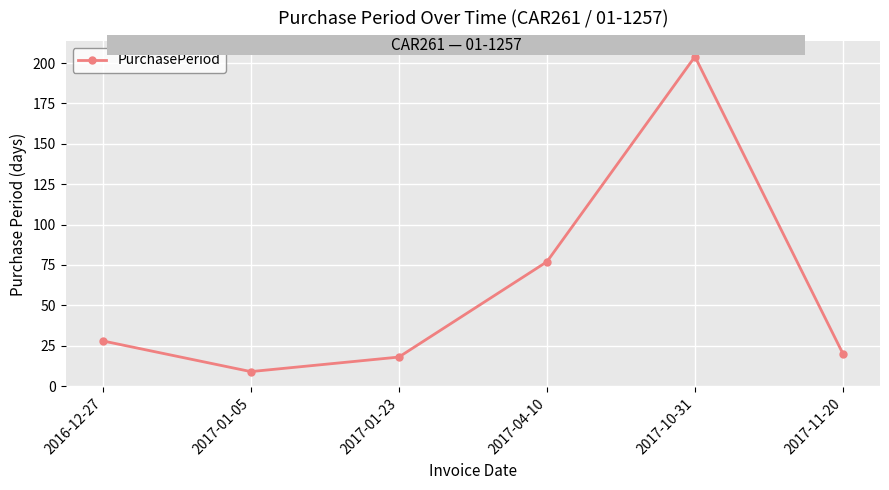

Which has a higher value, 2016-12-27 or 2017-11-20?

2016-12-27